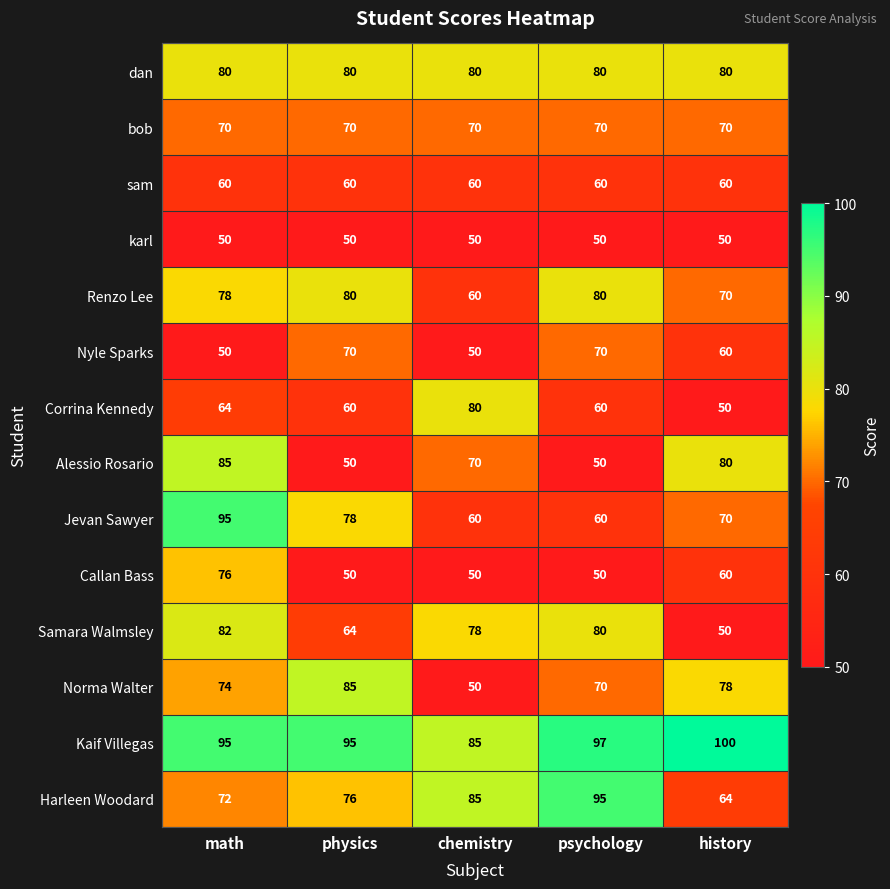

What is the spread (max minus min) of values at chemistry?

35